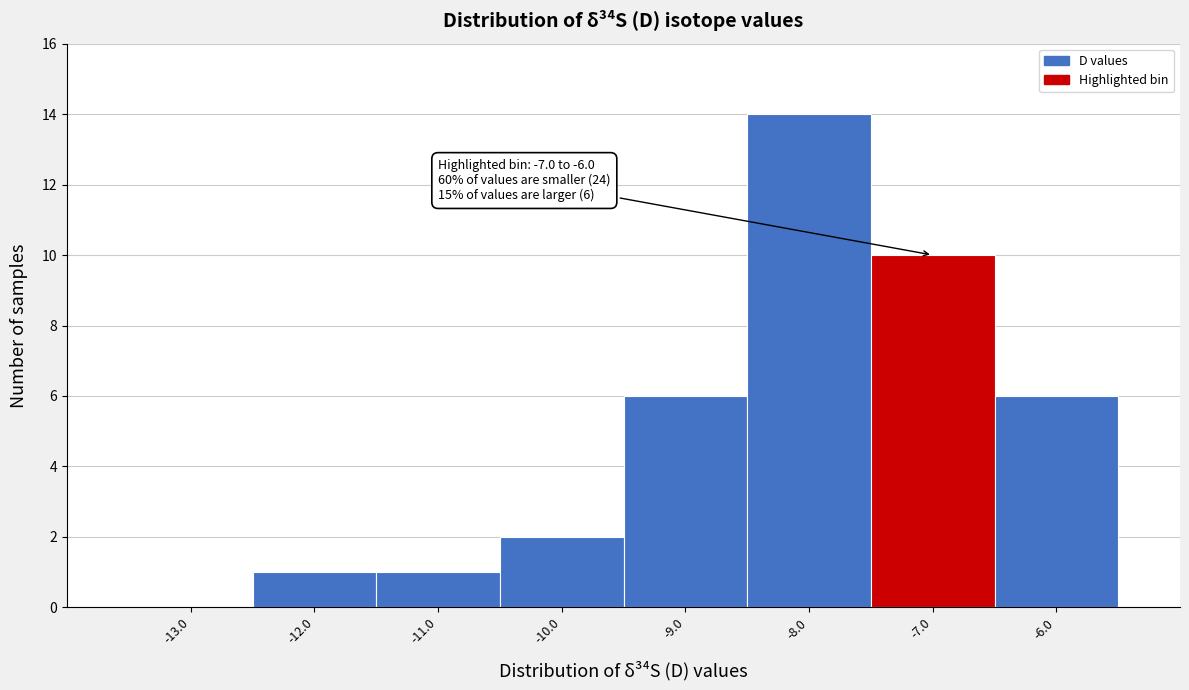

Reading right to left, list all the values displayed in this chart.

-6.0=6	-7.0=10	-8.0=14	-9.0=6	-10.0=2	-11.0=1	-12.0=1	-13.0=0